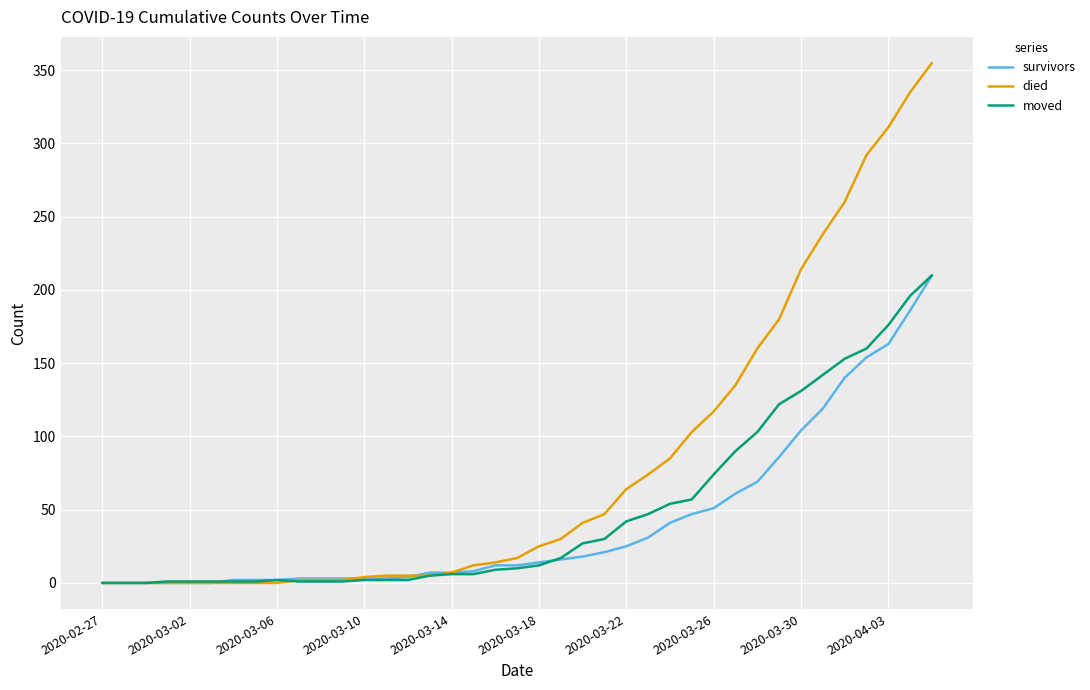

Which series has the widest spread of values?

died